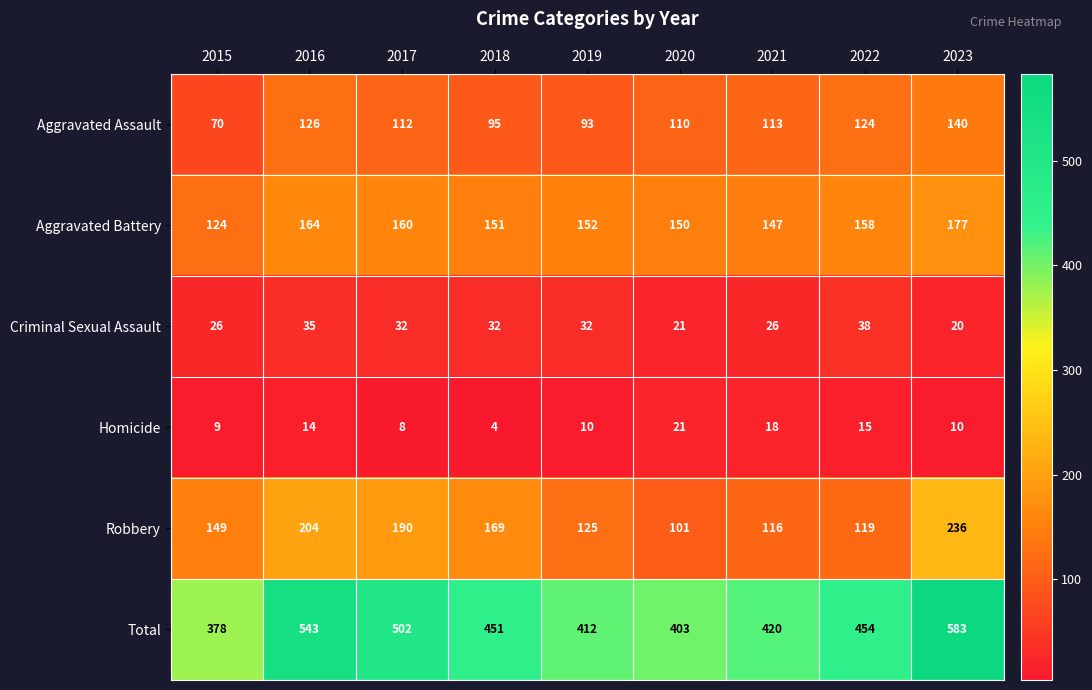

Where is Total nearest to the value 480?

2017